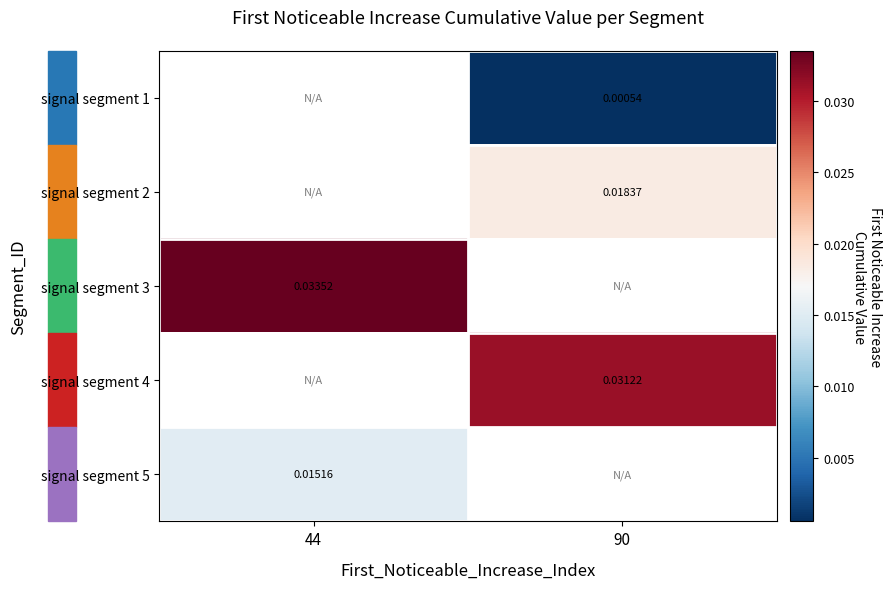

Is the value of signal segment 3 at 44 greater than the value of signal segment 1 at 90?

Yes